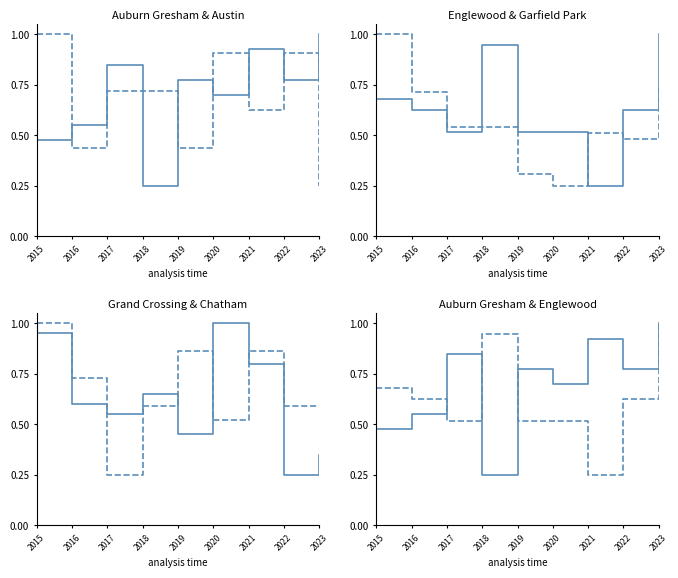

Which series has the largest range (max minus min)?

Garfield Park